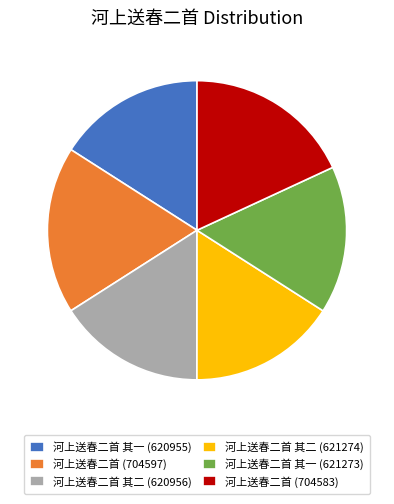

The 河上送春二首 (704583) slice represents 7% of the pie. True or false?

False